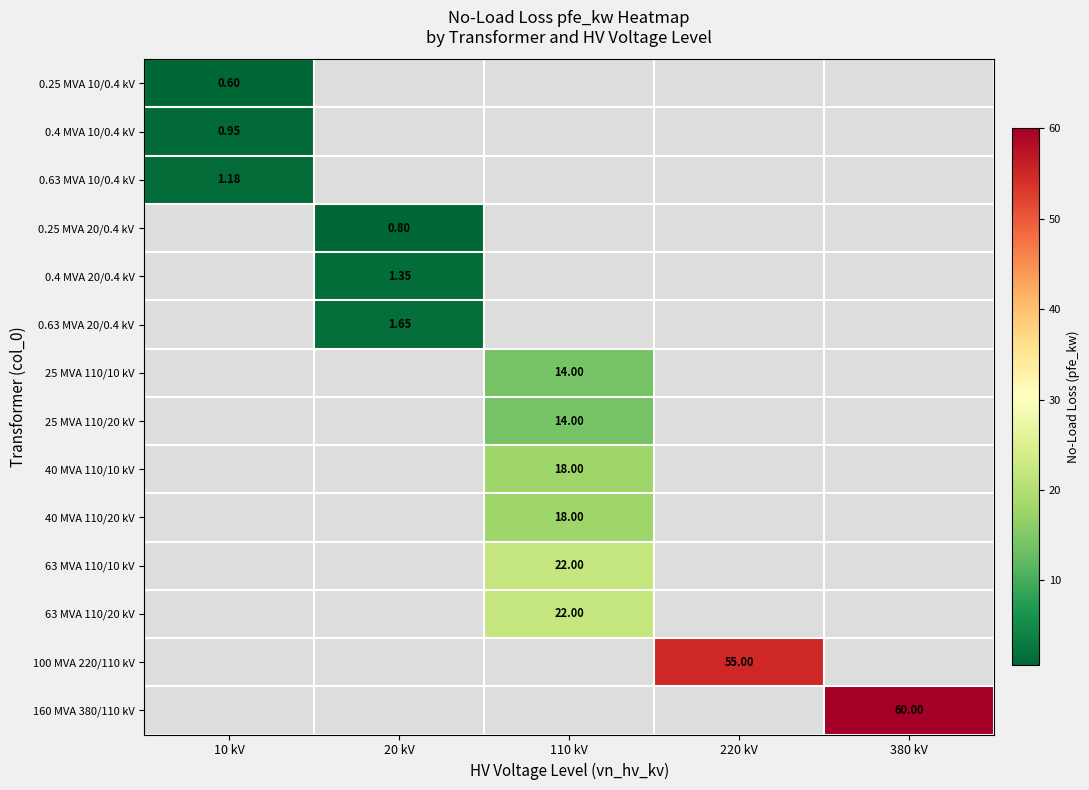

How many values in 25 MVA 110/20 kV are above zero?

1